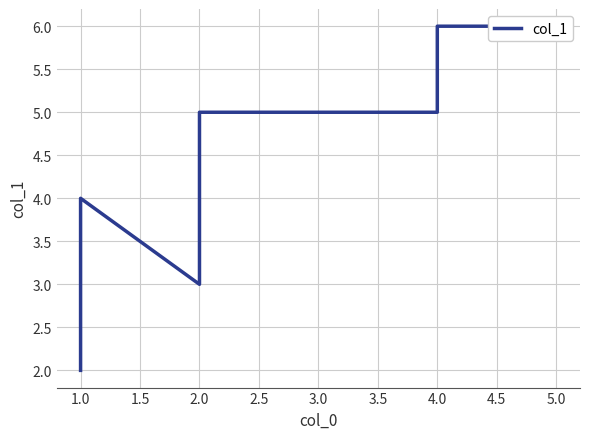

True or false: the data shows 10 at 5.0.

False